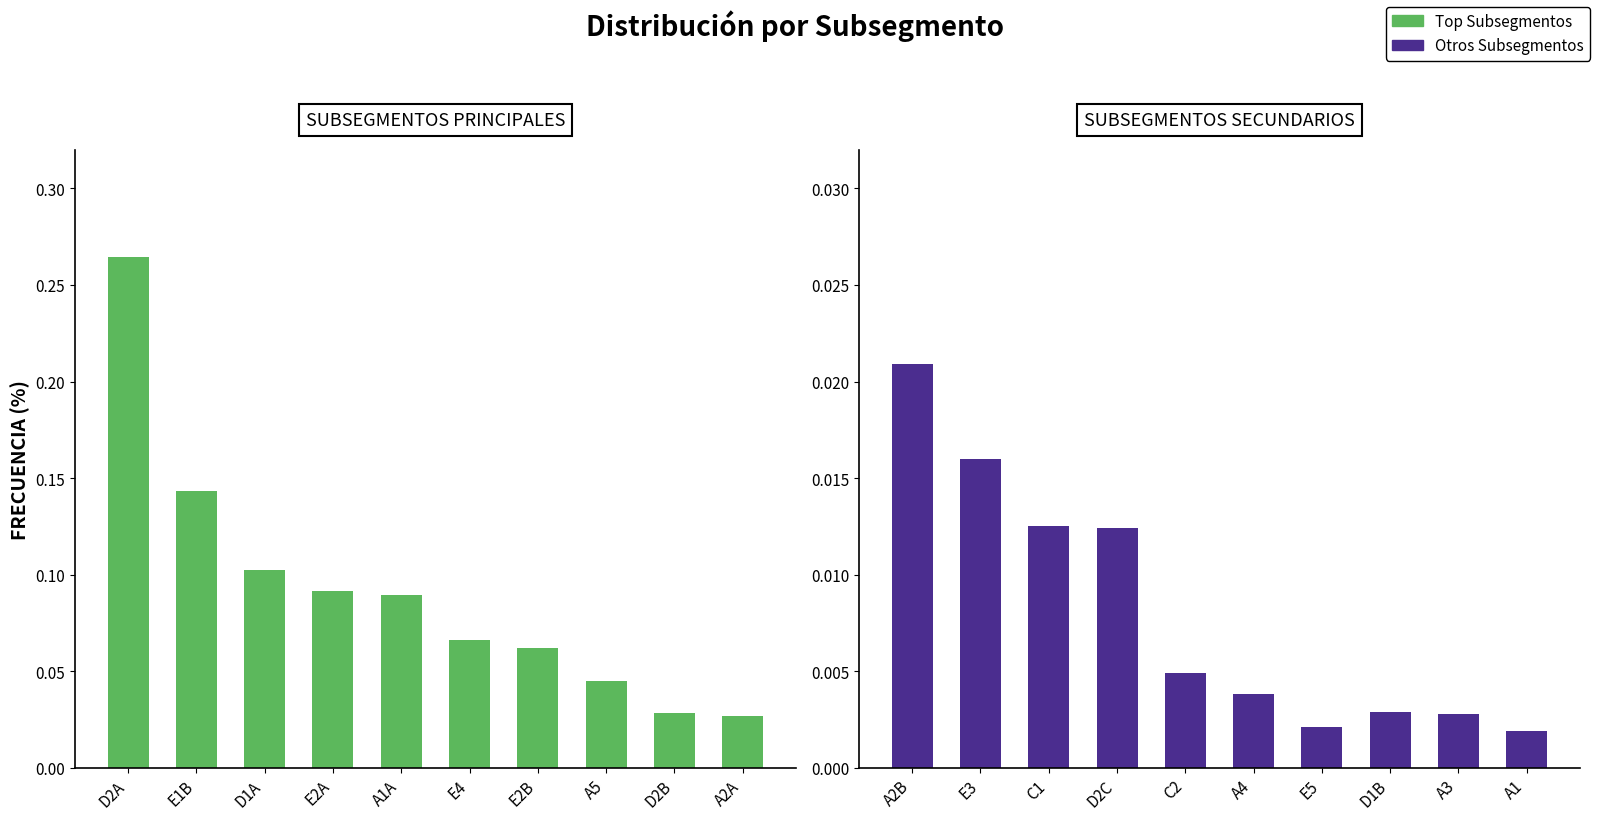

At which category is the sum across all series the highest?

D2A